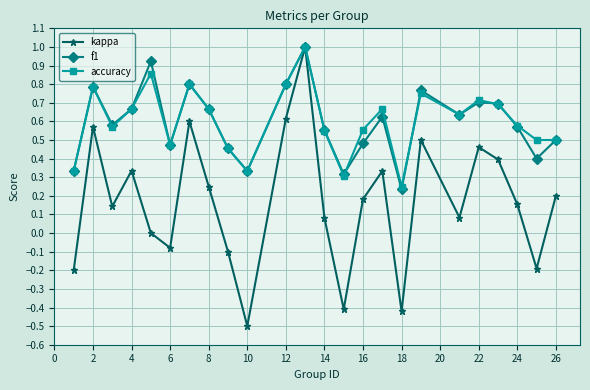

What is the sum of all f1 values?

14.3